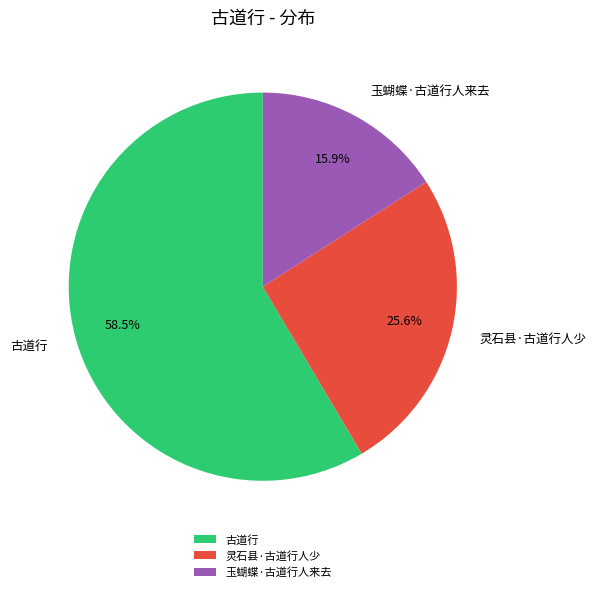

Is it true that 灵石县·古道行人少 is 26% of the pie?

True